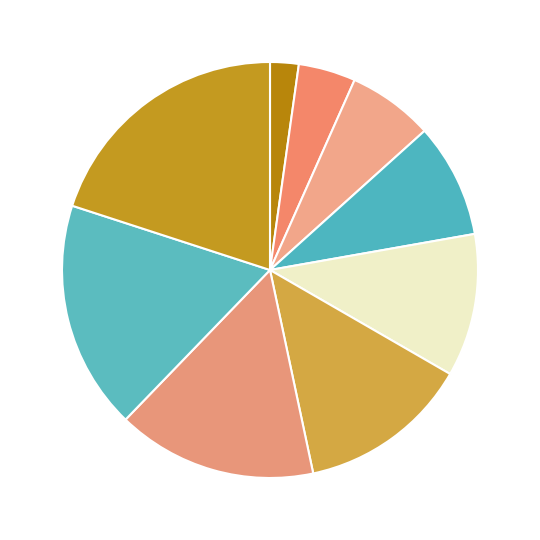

Count the number of slices in the pie.

9